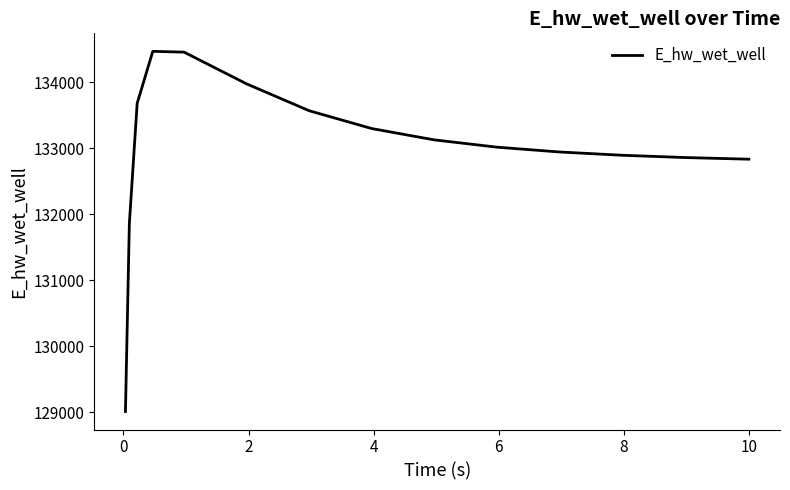

What is the difference between the maximum and minimum values?

5455.4